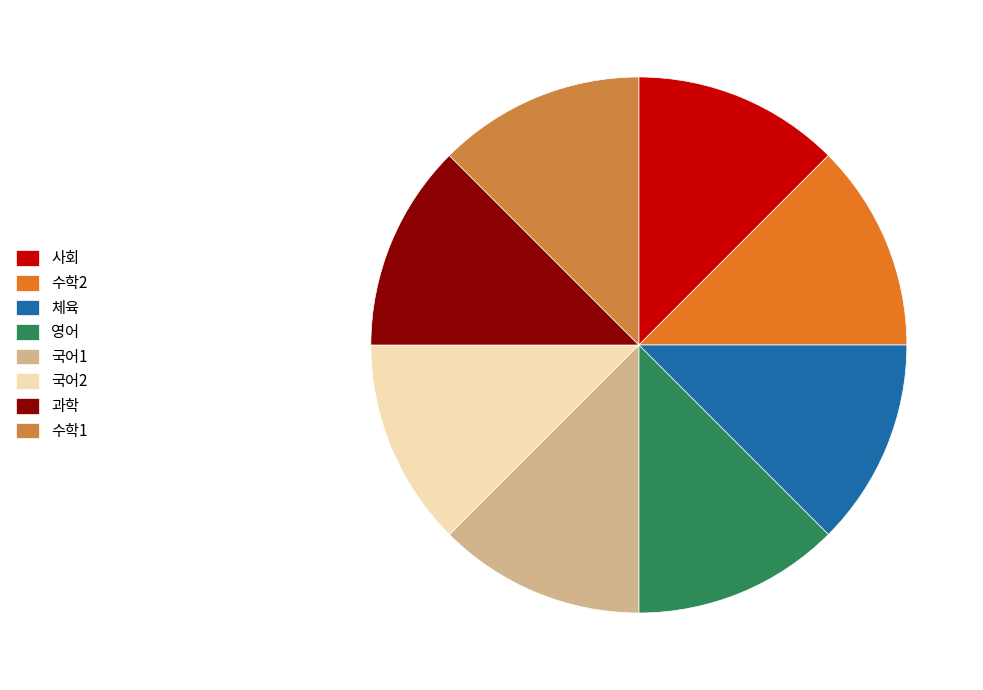

The 수학1 slice represents 36% of the pie. True or false?

False